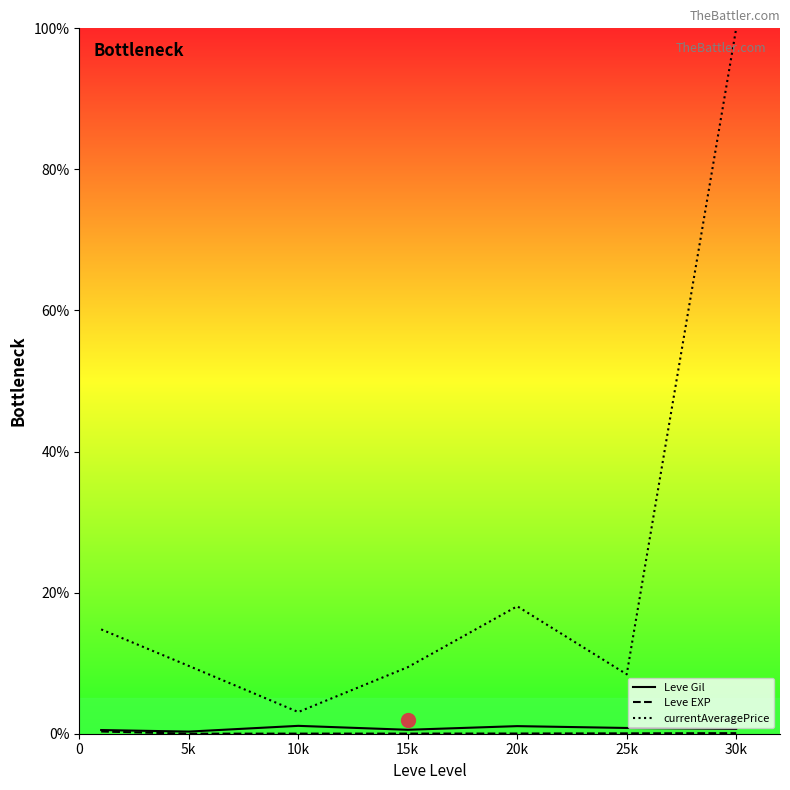

True or false: Leve Gil and Leve EXP cross at least once.

False